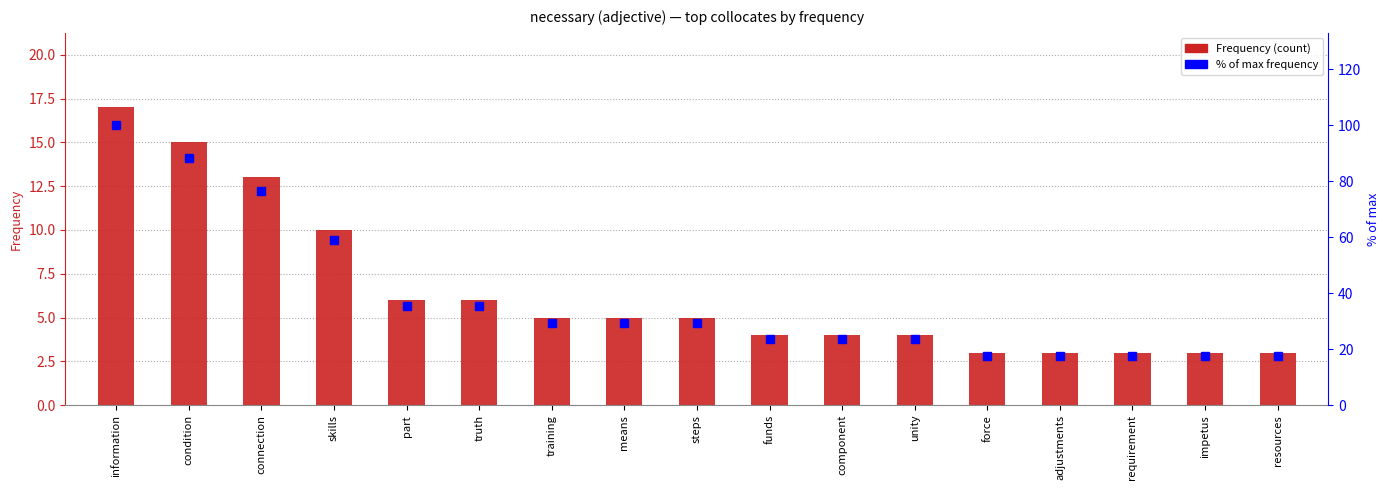

Reading left to right, extract all data points from this chart.

Frequency: information=17.0	condition=15.0	connection=13.0	skills=10.0	part=6.0	truth=6.0	training=5.0	means=5.0	steps=5.0	funds=4.0	component=4.0	unity=4.0	force=3.0	adjustments=3.0	requirement=3.0	impetus=3.0	resources=3.0
% of max frequency: information=100.0	condition=88.2	connection=76.5	skills=58.8	part=35.3	truth=35.3	training=29.4	means=29.4	steps=29.4	funds=23.5	component=23.5	unity=23.5	force=17.6	adjustments=17.6	requirement=17.6	impetus=17.6	resources=17.6